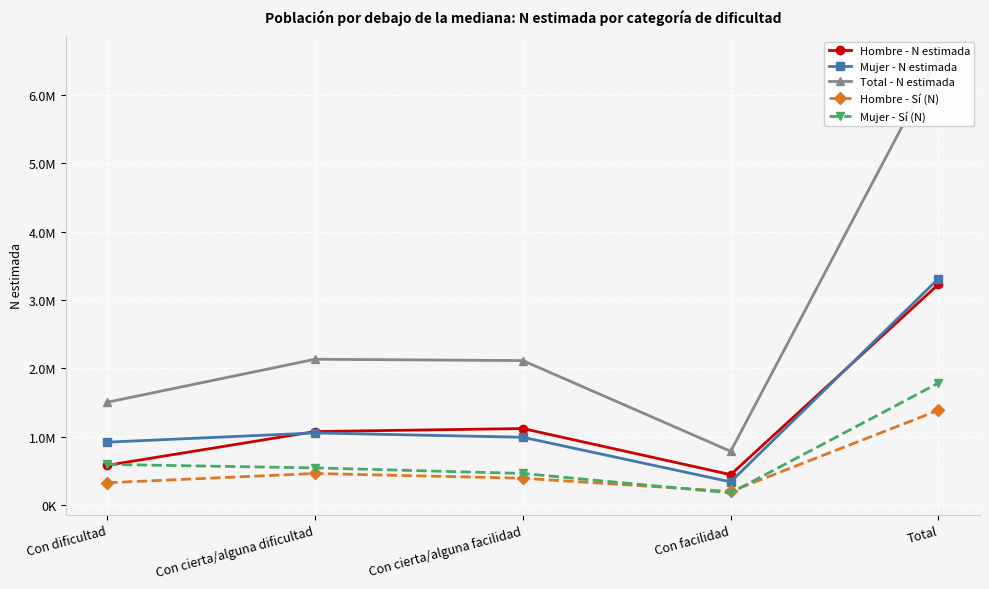

Which series has the largest range (max minus min)?

Total - N estimada